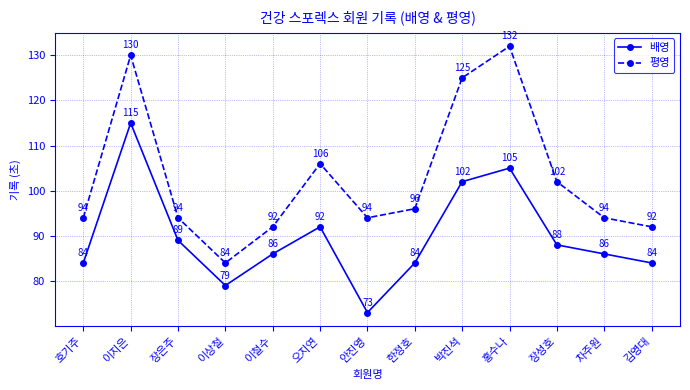

How many interior local valleys does the 배영 series have?

2